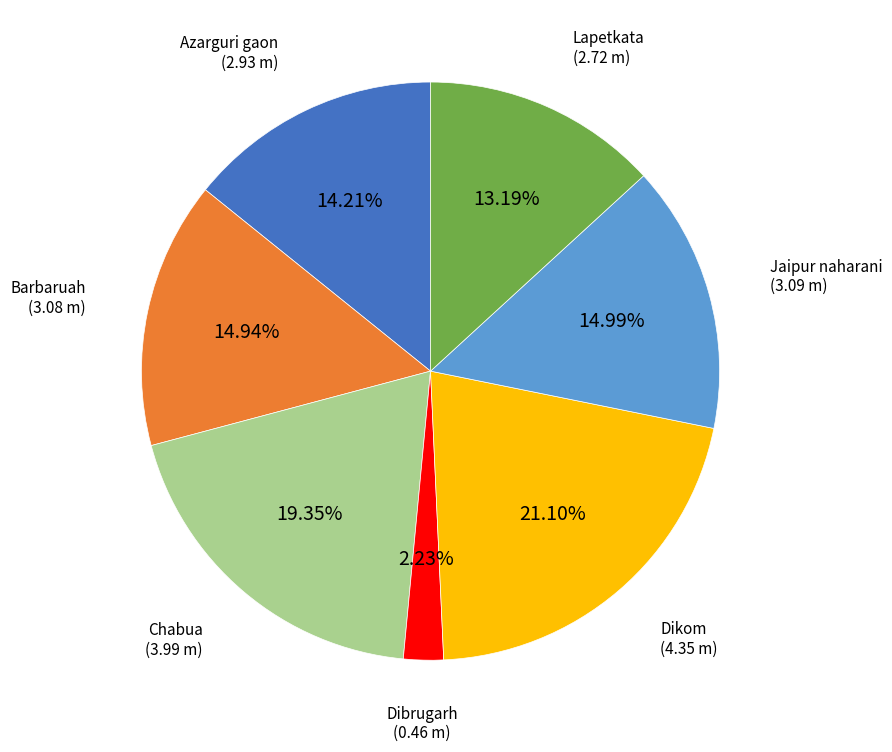

What percentage is the Dikom slice, to the nearest percent?

21%